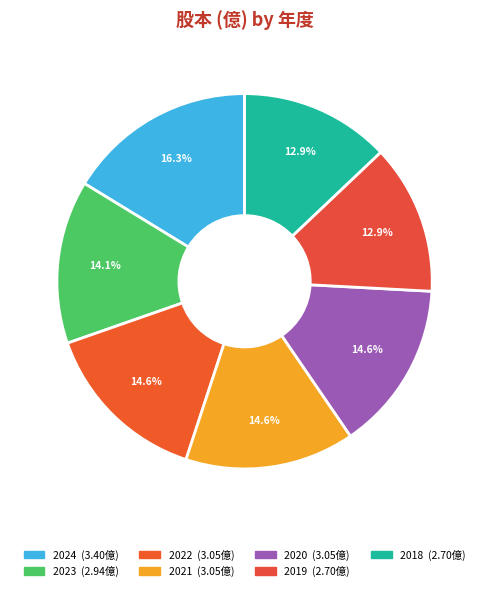

The 2019 slice represents 13% of the pie. True or false?

True